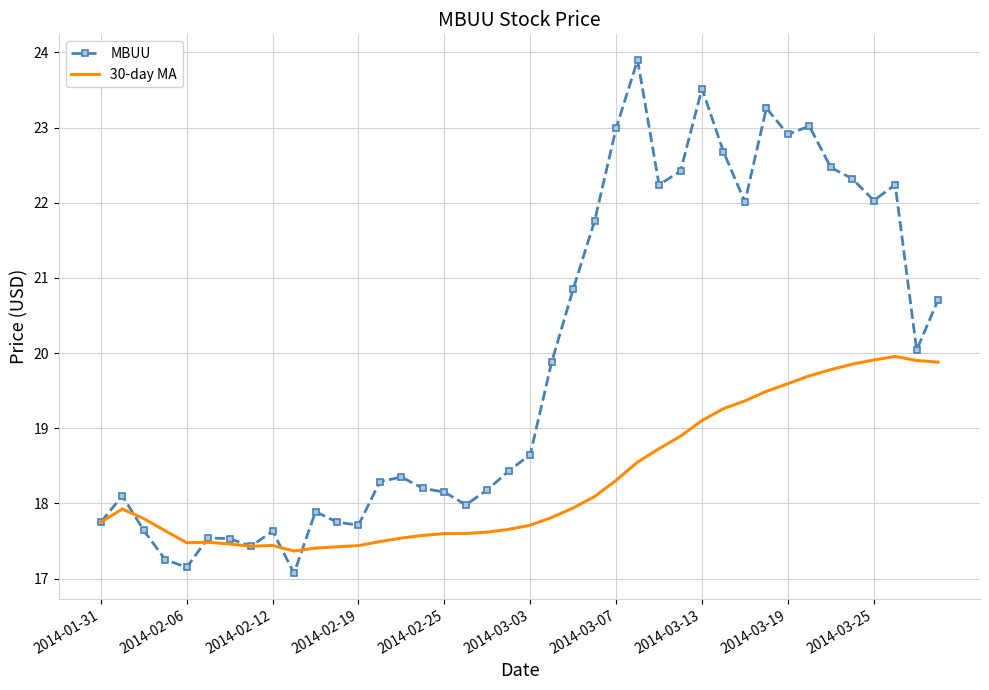

Which series has the largest range (max minus min)?

MBUU